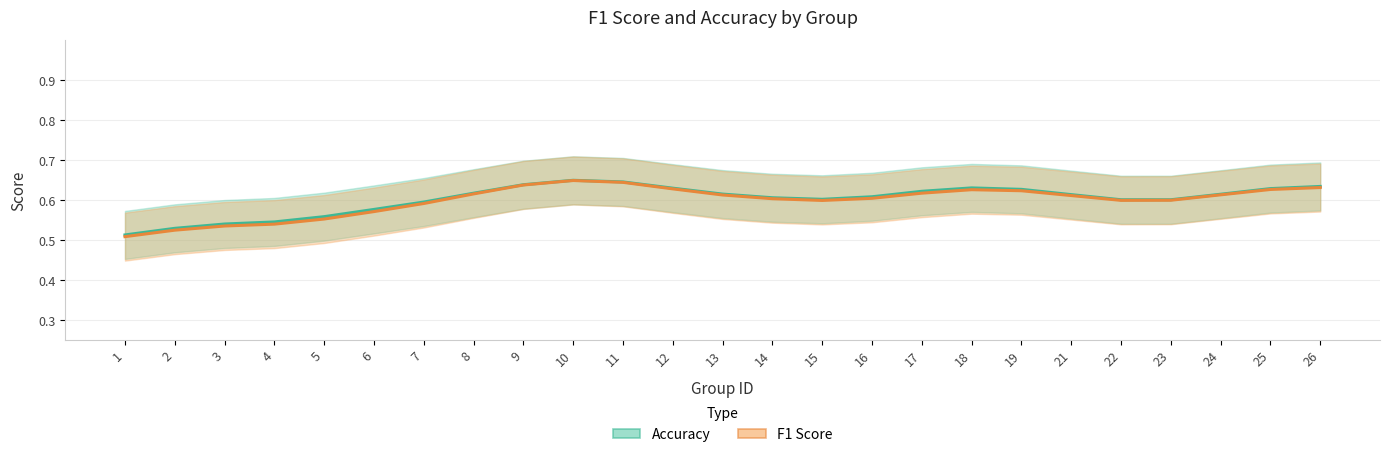

How many interior local peaks does the accuracy series have?

2